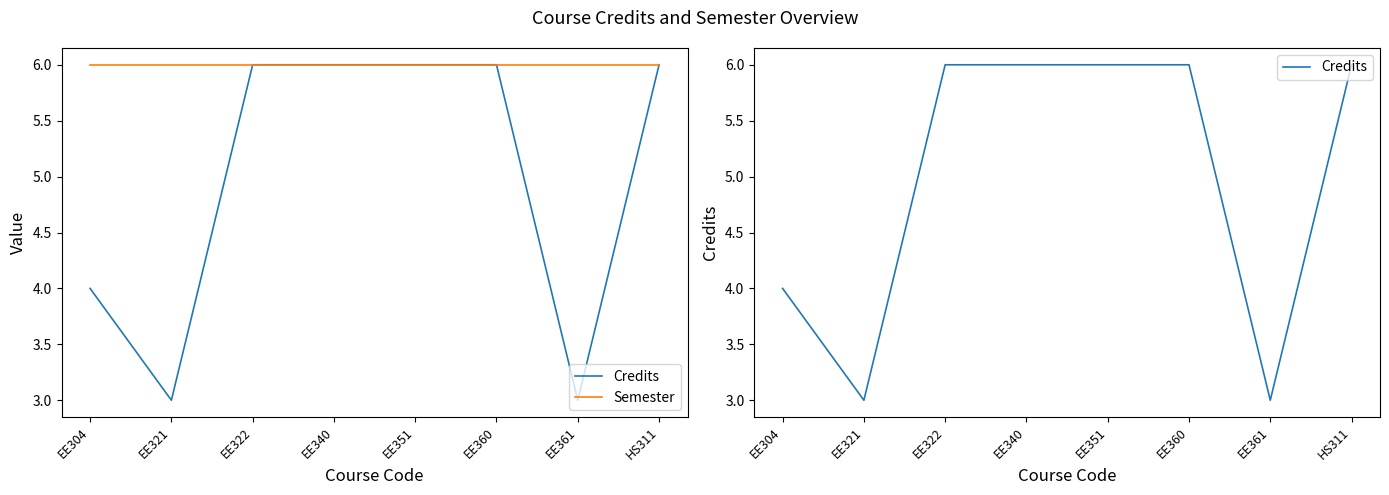

Count the Credits values in the range 4 to 6.

6